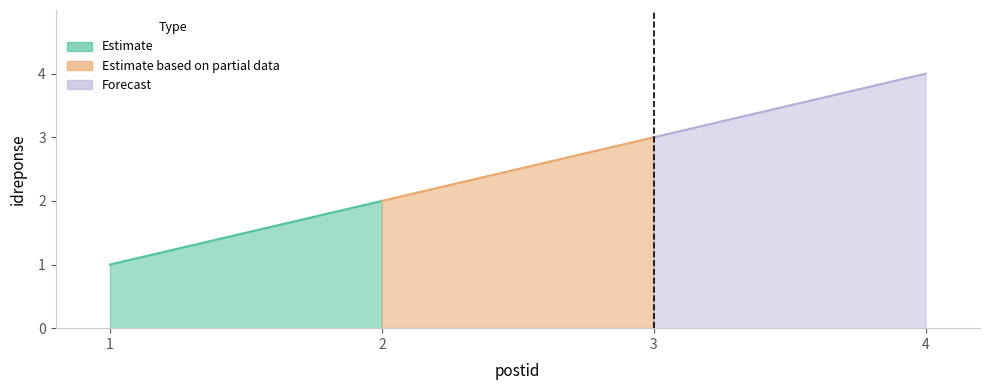

True or false: the data shows 3 at 3.

True